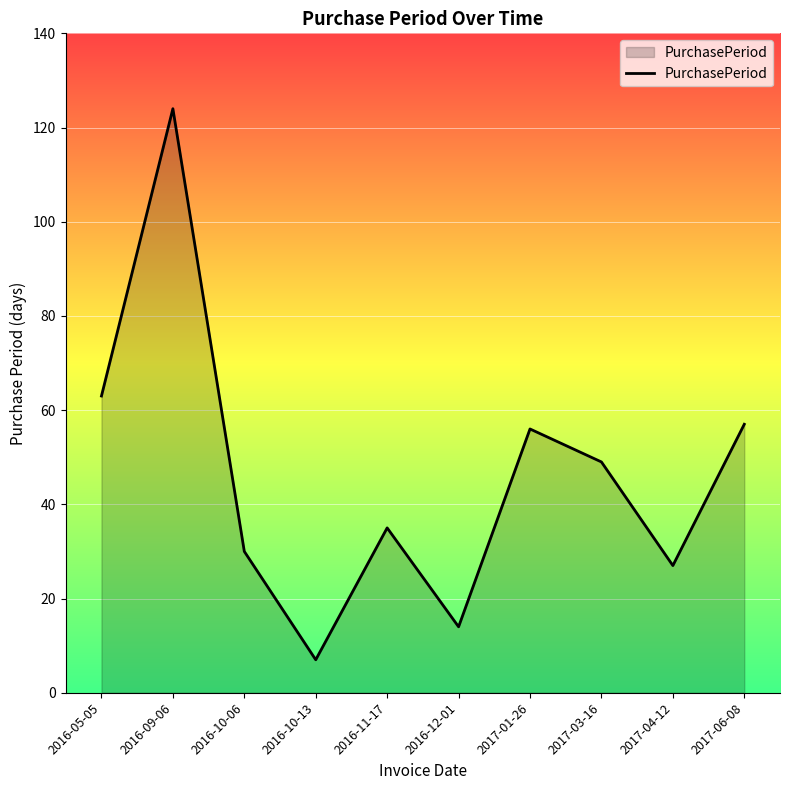

Where does the data first go above 49?

2016-05-05